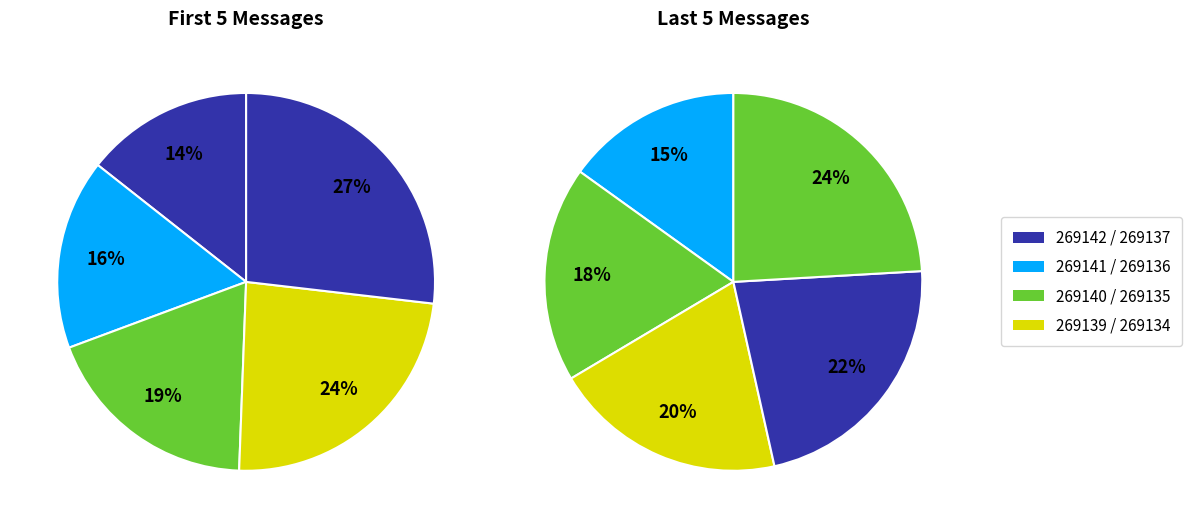

What is the smallest slice in the pie chart?

269142